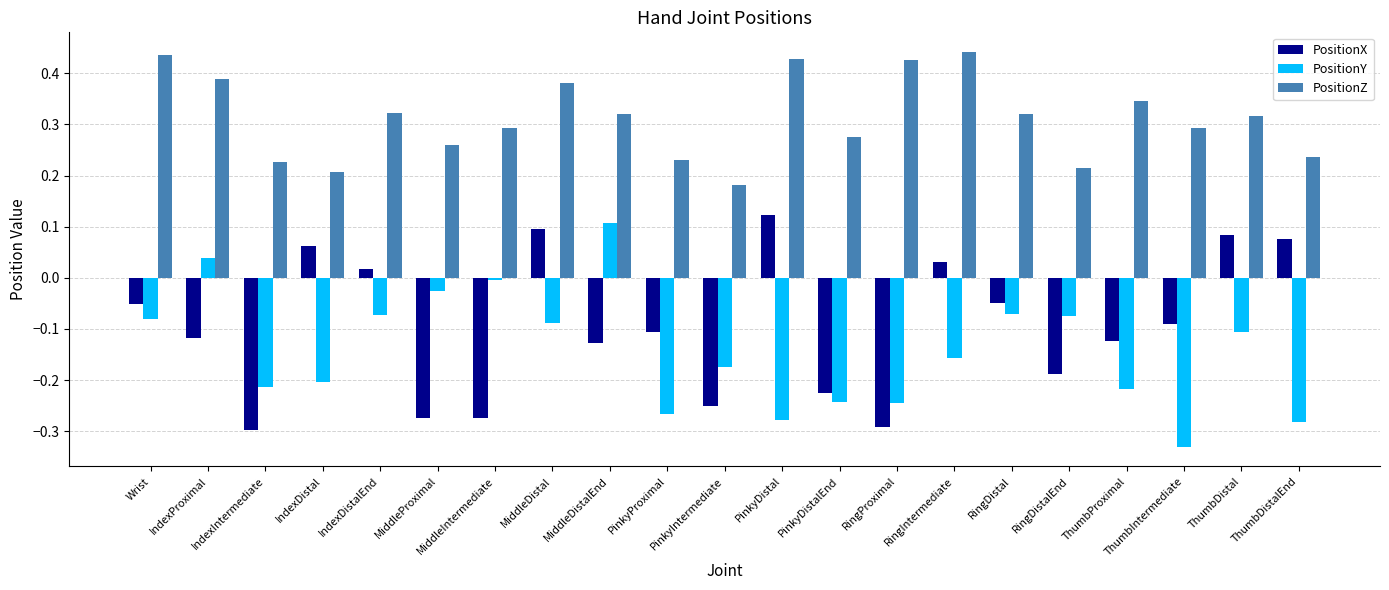

The value of PositionY at RingIntermediate is -0.2. True or false?

True